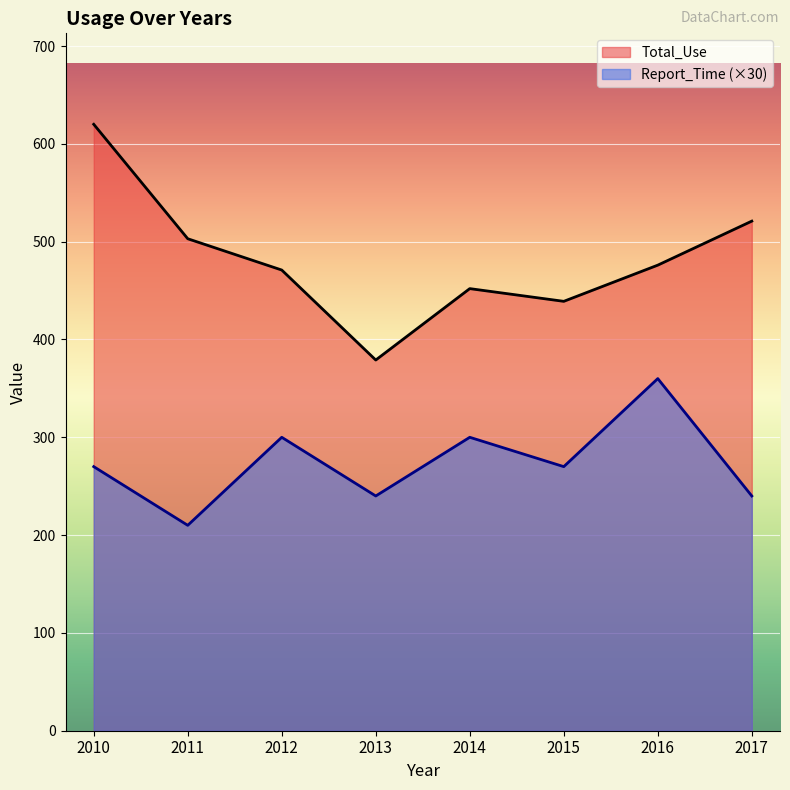

Rank the categories by Report_Time value from lowest to highest.

2011, 2013, 2017, 2010, 2015, 2012, 2014, 2016